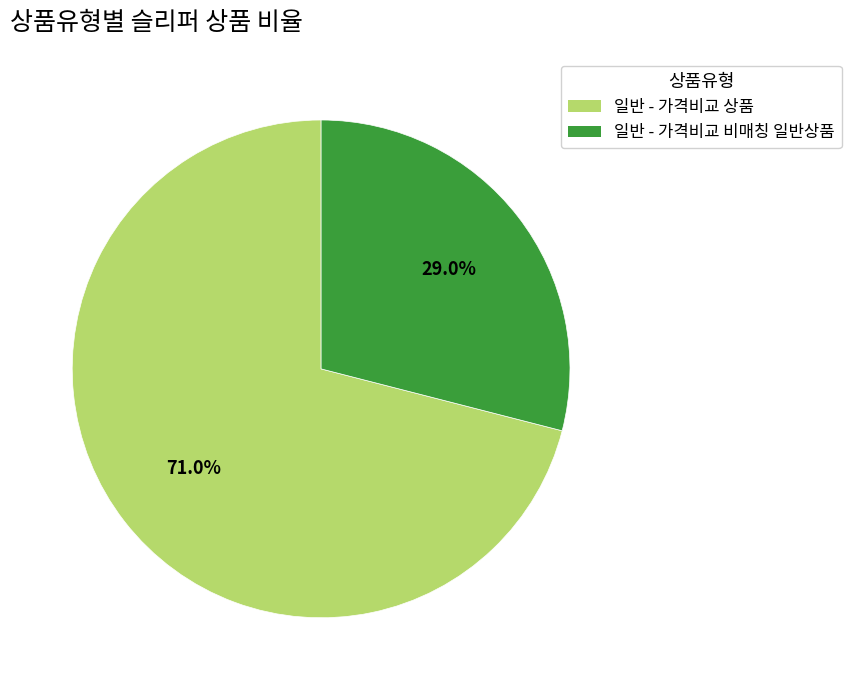

The 일반 - 가격비교 비매칭 일반상품 slice represents 29% of the pie. True or false?

True